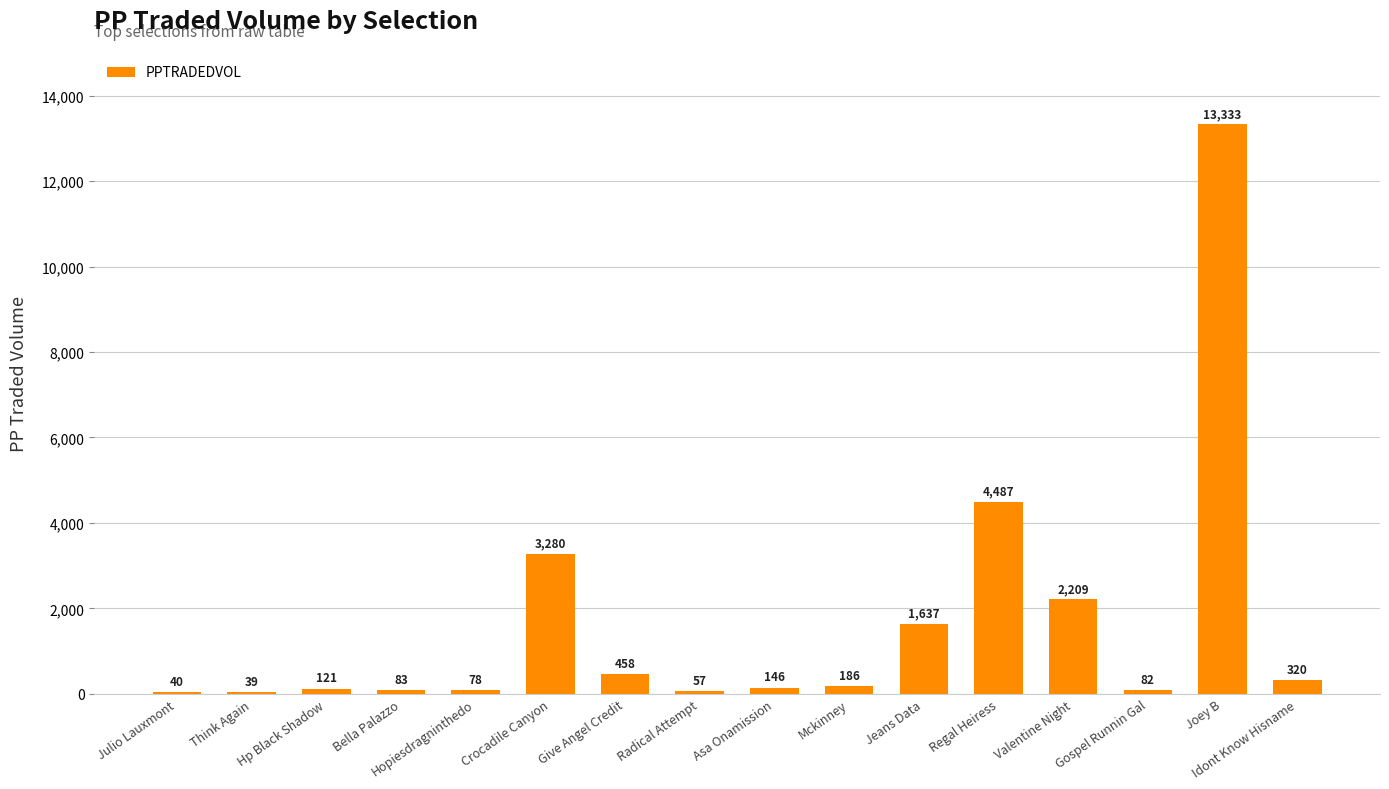

Count the number of data series in this chart.

1